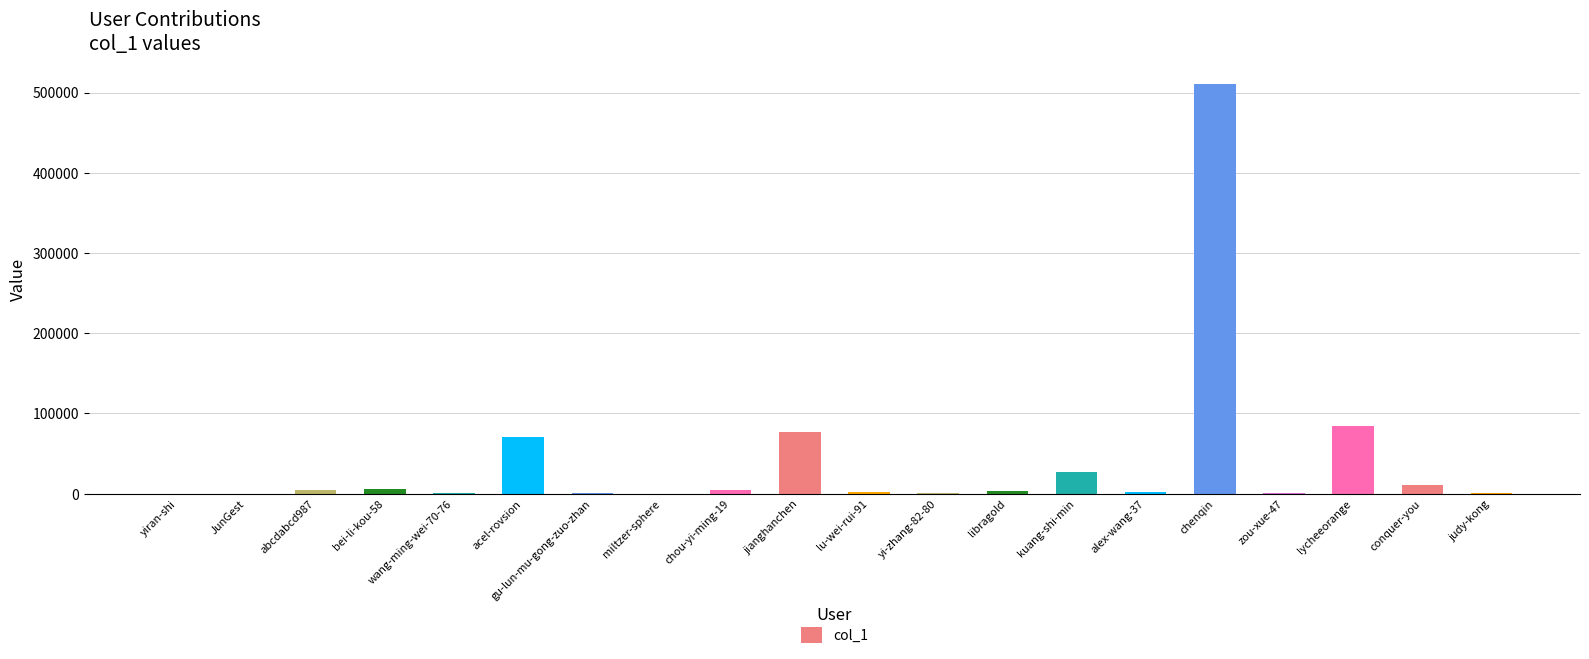

Which category has the highest value across all series?

chenqin